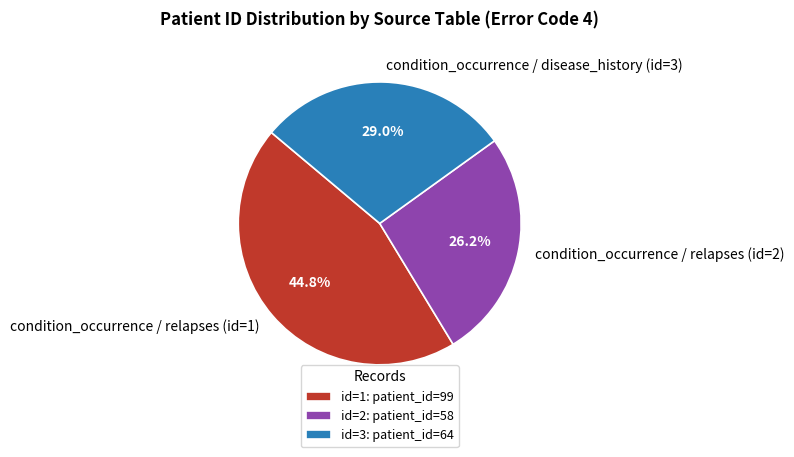

True or false: condition_occurrence / disease_history (id=3) accounts for 42% of the total.

False